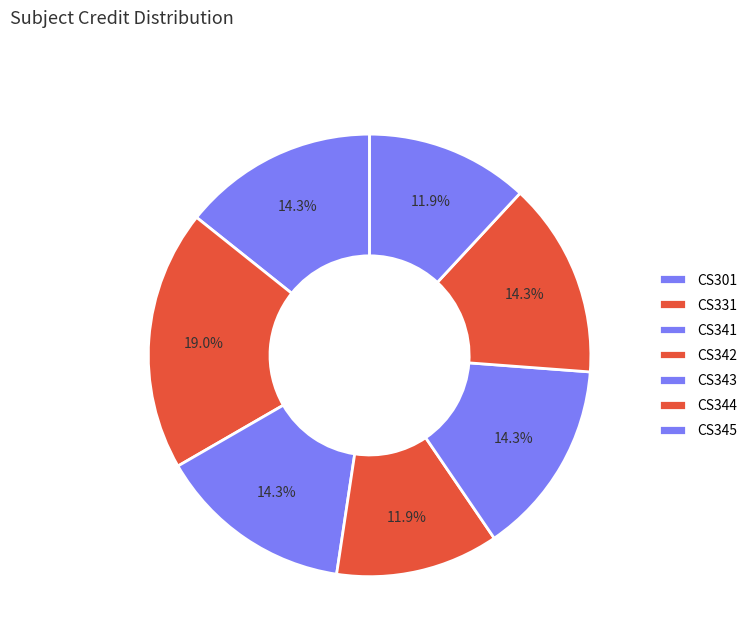

Which has a higher value, CS343 or CS301?

CS343